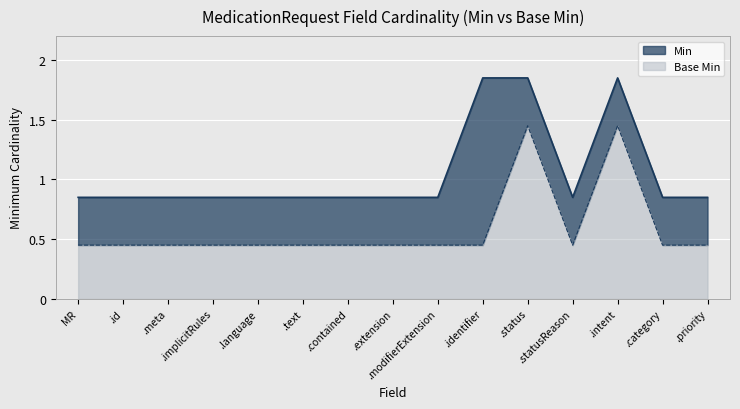

What is the label of the 4th point from the left?

MedicationRequest.implicitRules